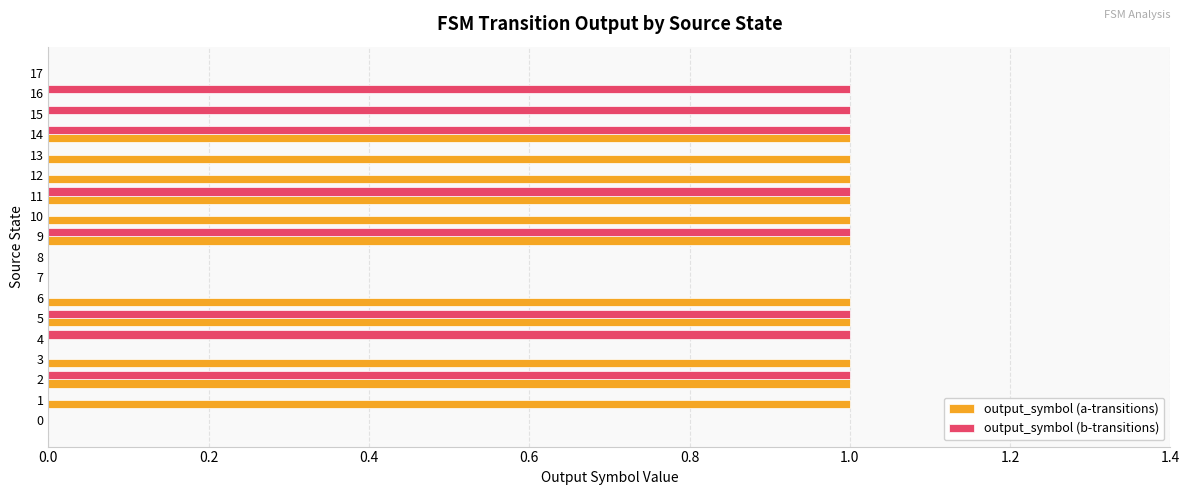

The output_symbol (b-transitions) series shows 1 at 4. True or false?

True